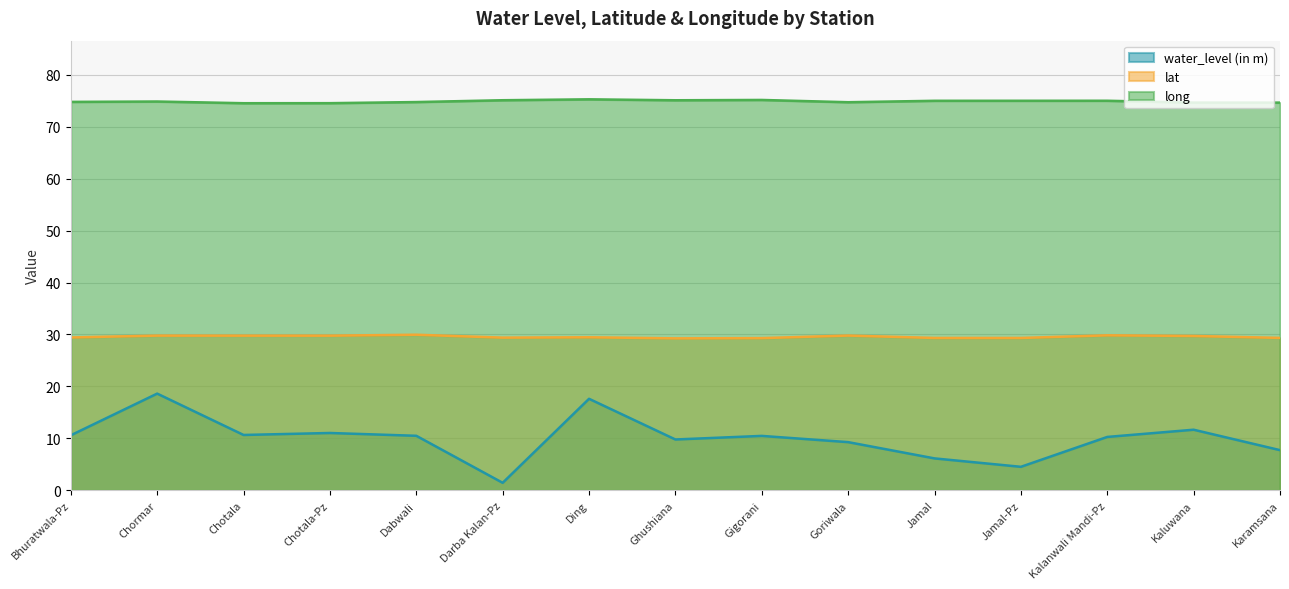

Is the value of long at Chotala greater than the value of water_level (in m) at Goriwala?

Yes